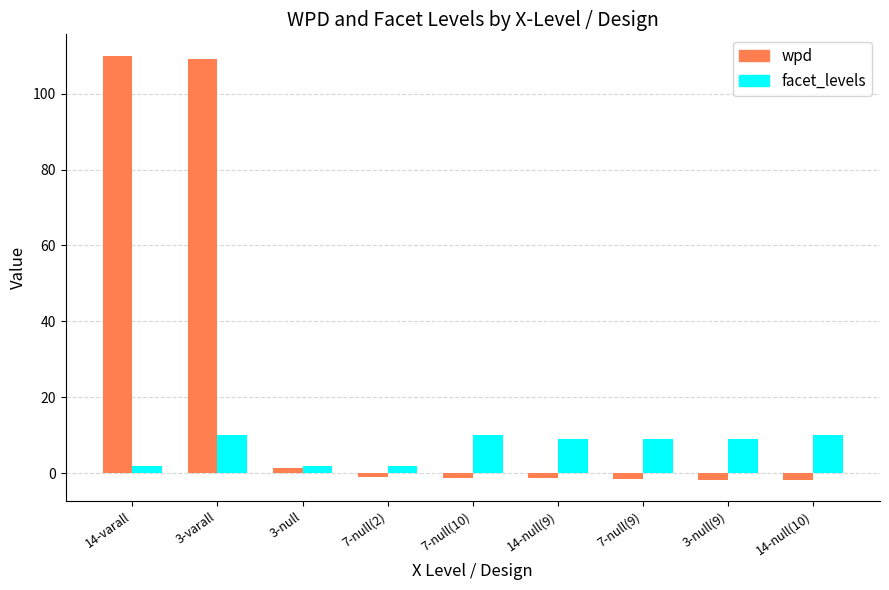

Read the wpd value at 14-null(10).

-1.7